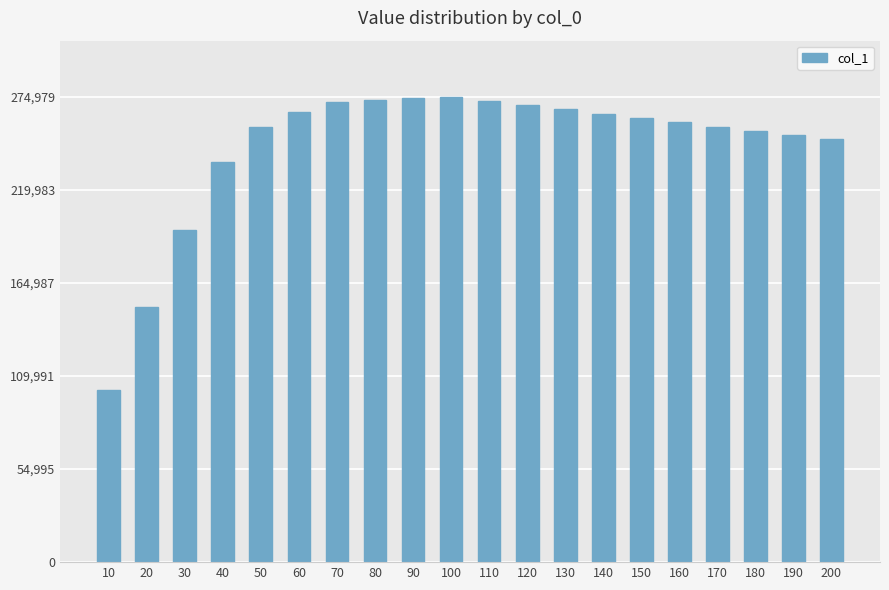

What is the sum of the values at 10 and 200?

351511